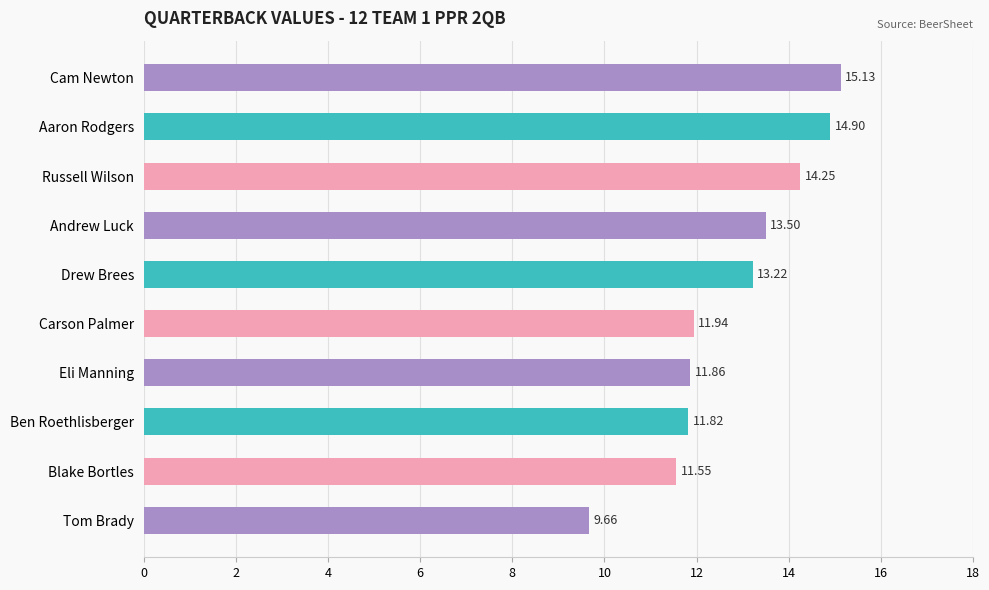

Are the bars horizontal?

Yes